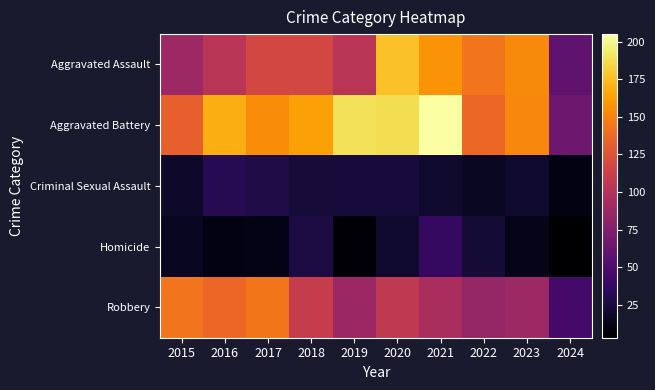

How many data points does each series have?

10